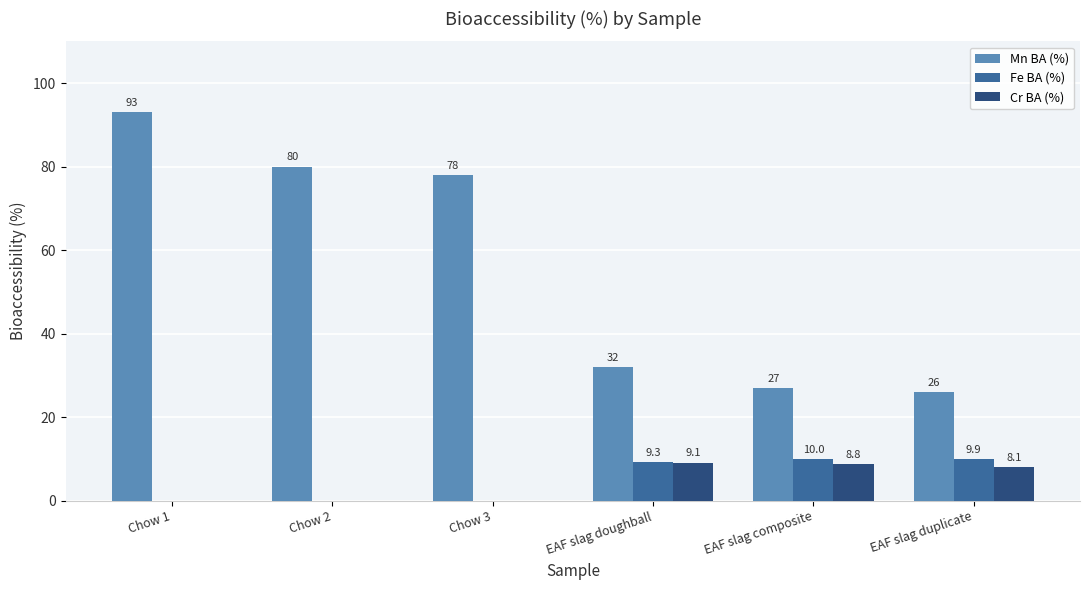

Are the bars horizontal?

No